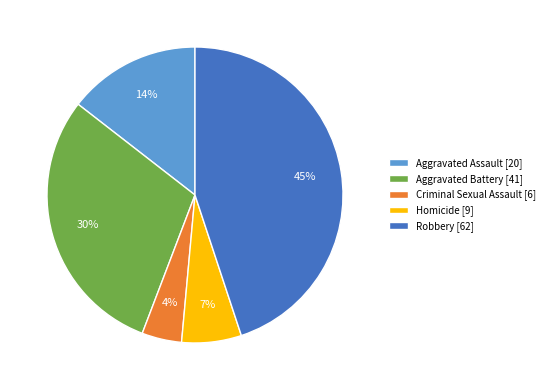

How many segments does this pie chart have?

5